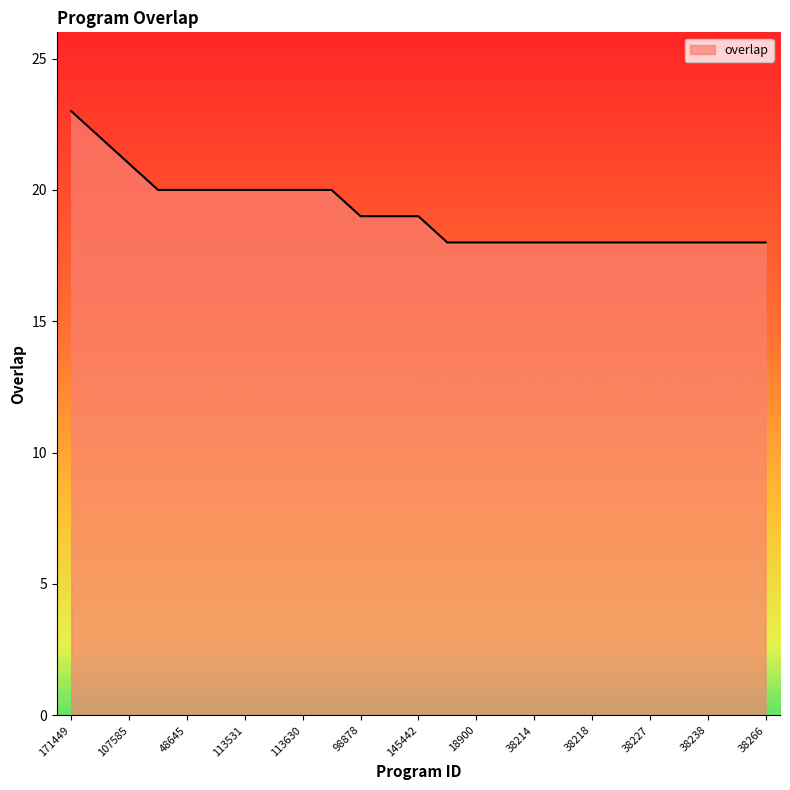

What is the difference between the maximum and minimum values?

5